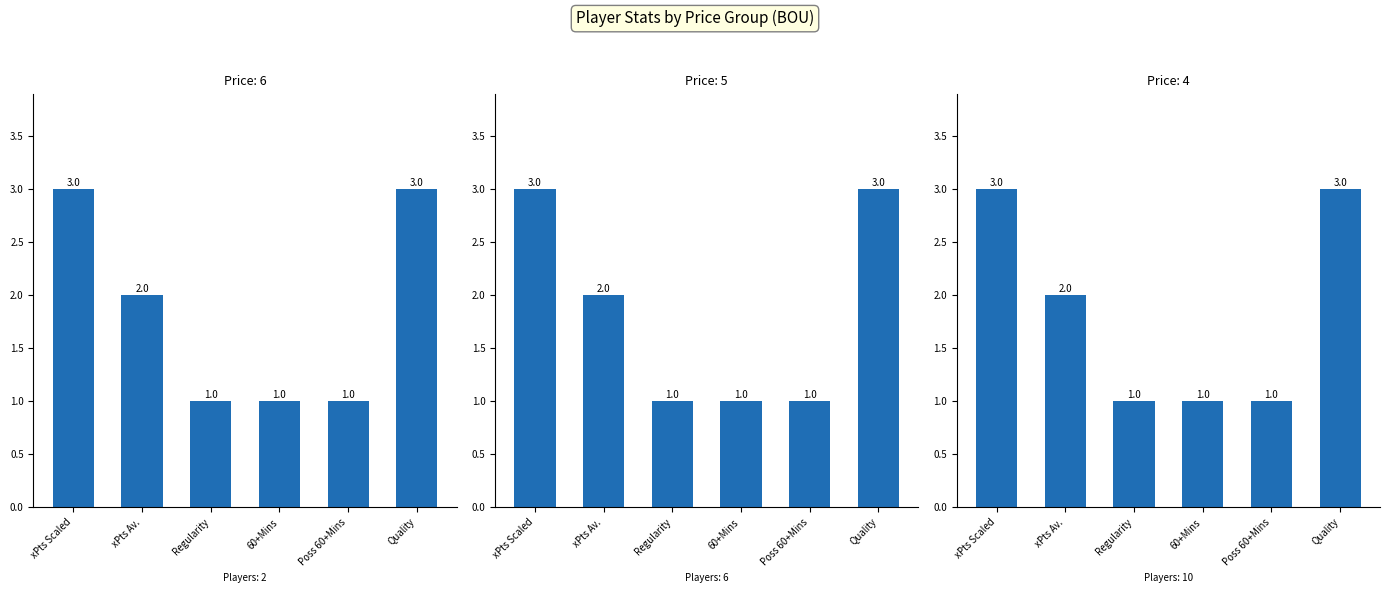

What is the label of the 1st bar from the left?

xPts Scaled